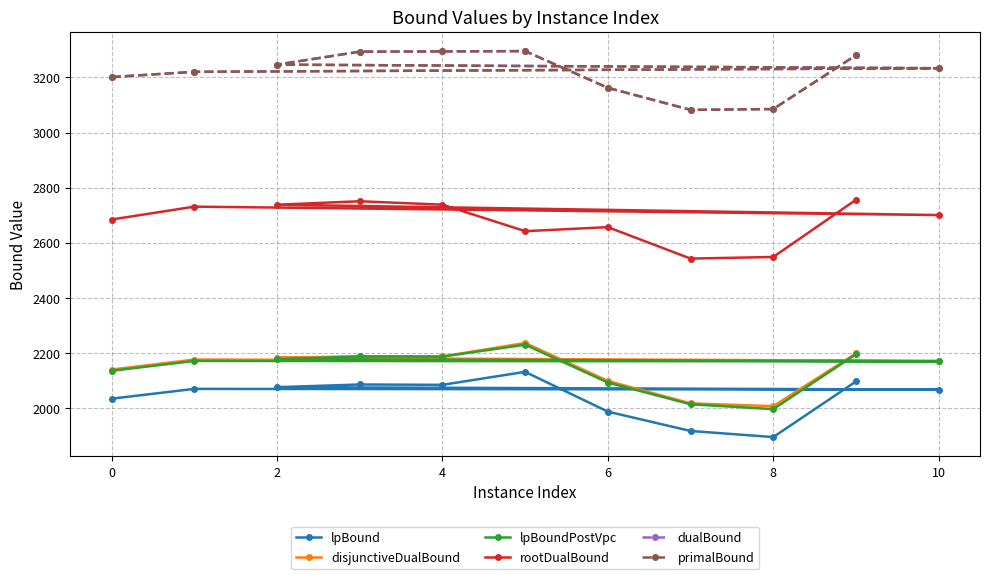

What is the total value across all series at 2?

15669.4